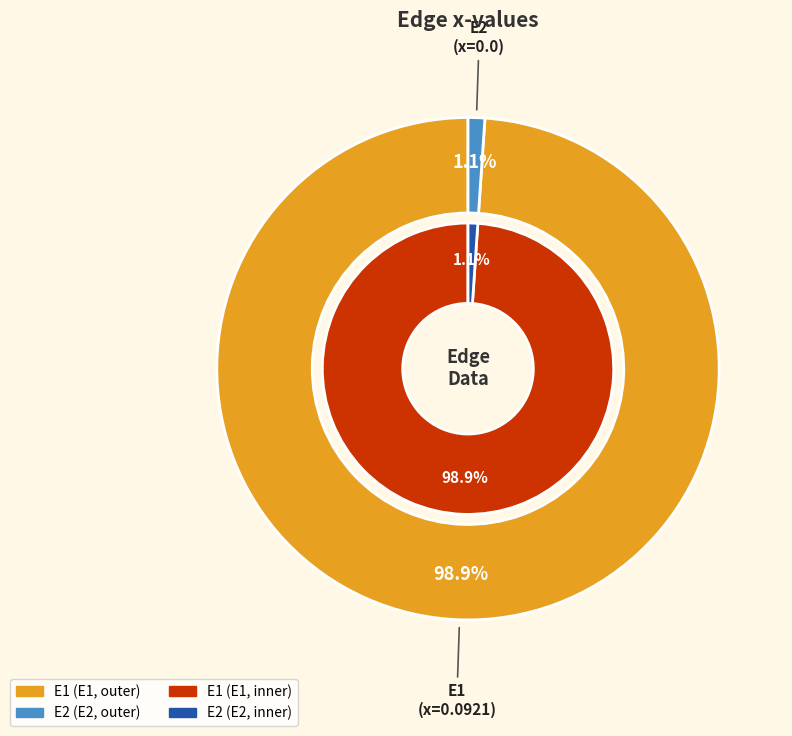

How many slices are in this pie chart?

2